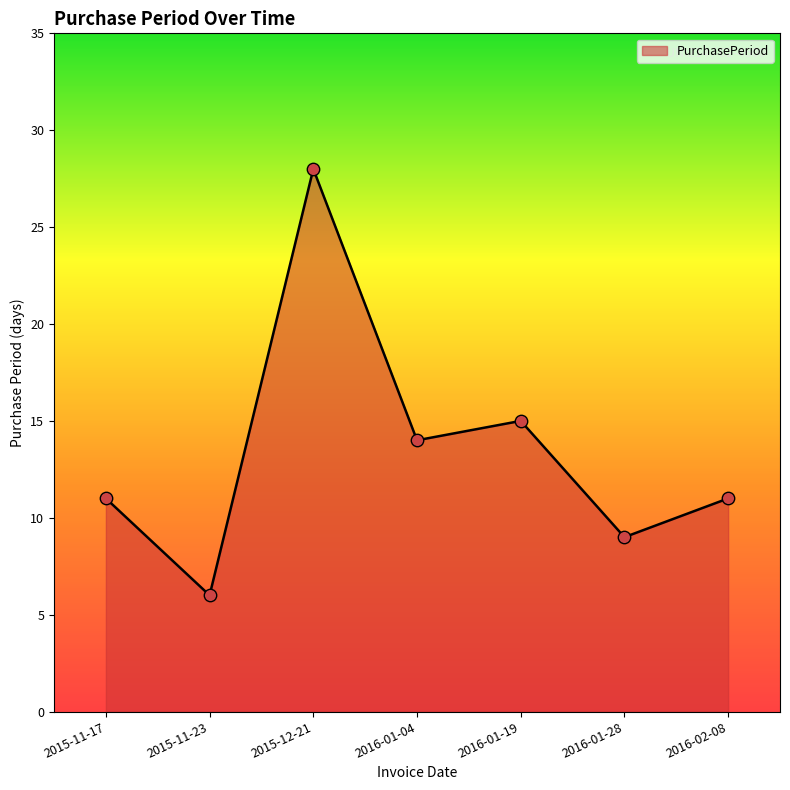

What is the ratio of the value at 2015-11-23 to the value at 2016-01-04?

0.4